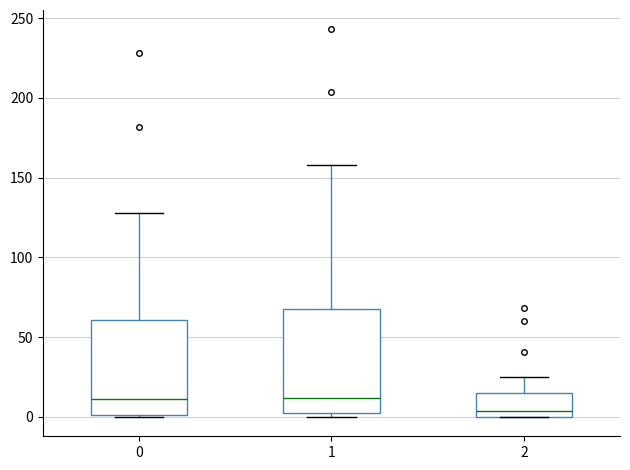

Reading left to right, transcribe this box plot: for each box, give where its median line is, the range the box spans, and where its two whiskers end, as read against the y-axis. The values are not printed on the chart, so give them approximately, as read against the axis.

0: median 10, box 0 to 60, whiskers 0 to 130
1: median 10, box 5 to 70, whiskers 0 to 160
2: median 5, box 0 to 15, whiskers 0 to 25